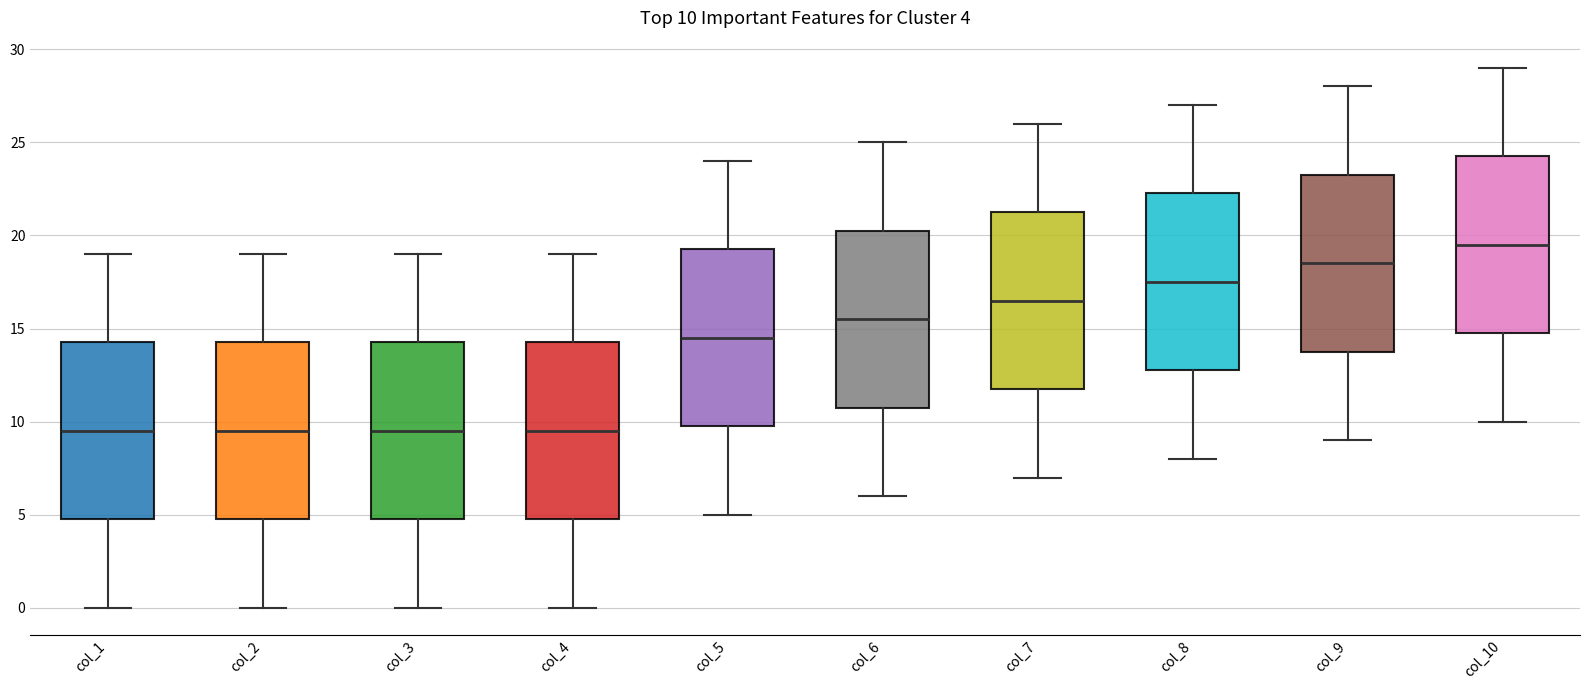

Which box has the highest median line?

col_10